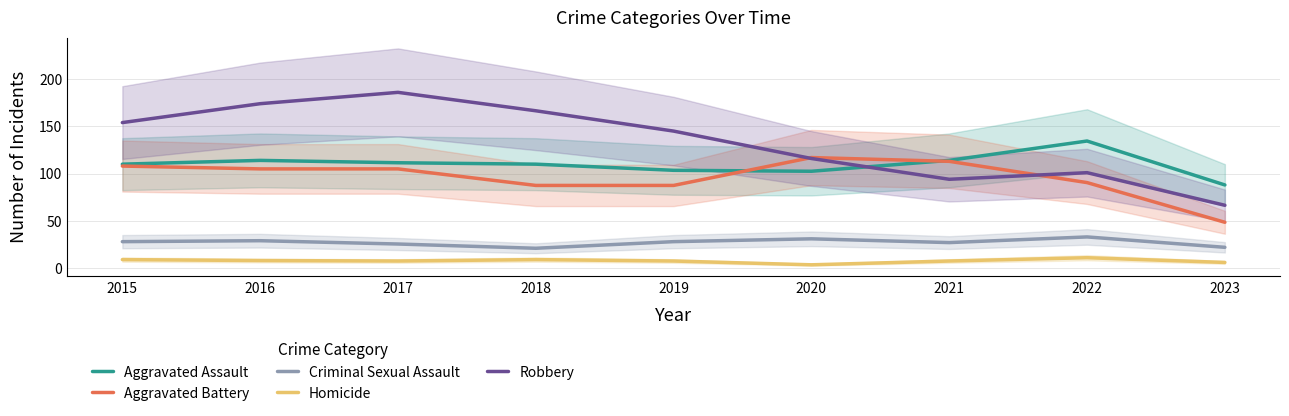

What is the sum of all Homicide values?

69.0